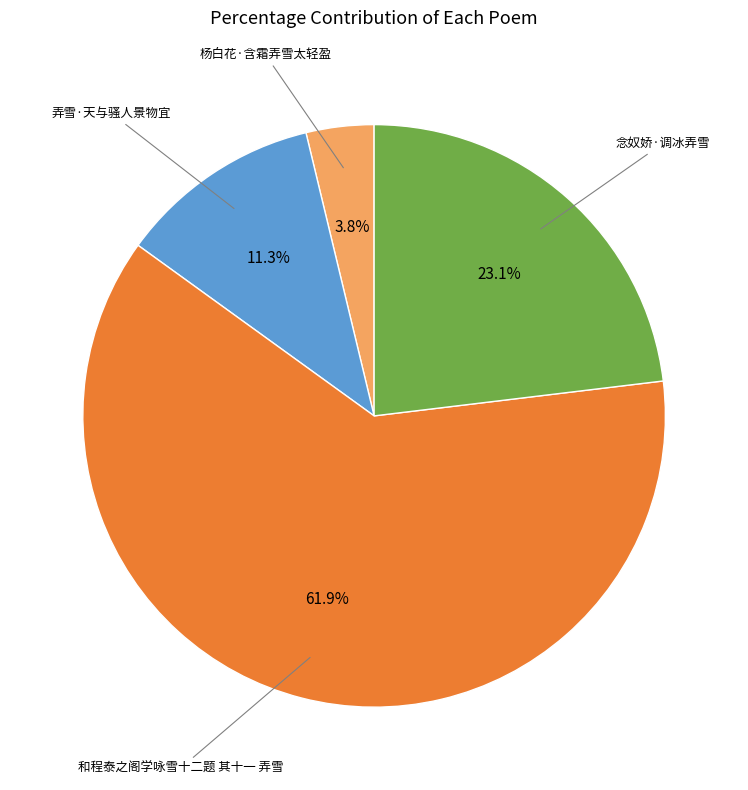

Does any single category account for the majority?

Yes